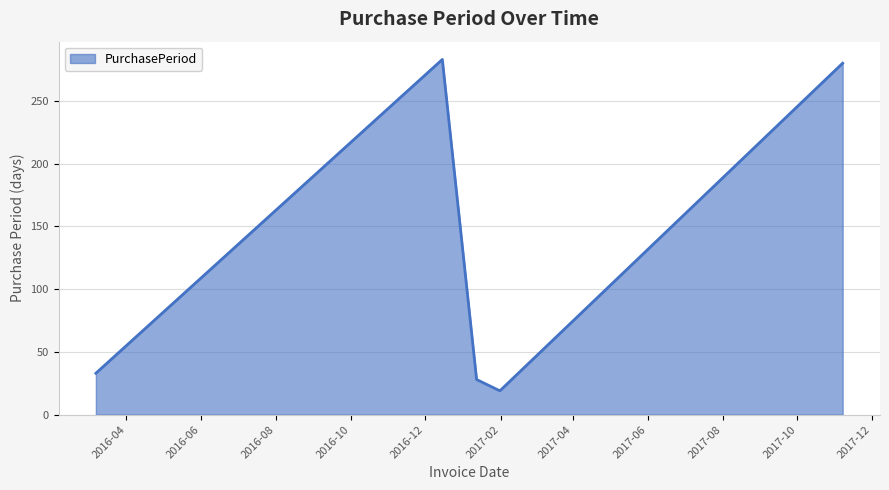

What is the average value?

129